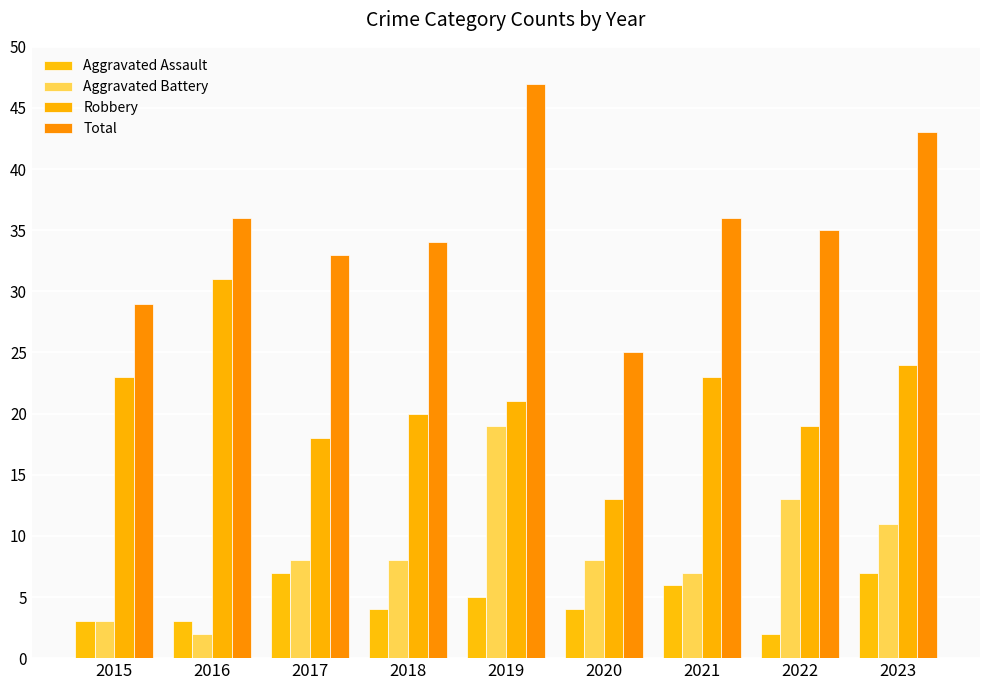

How many bars are there in each group?

4